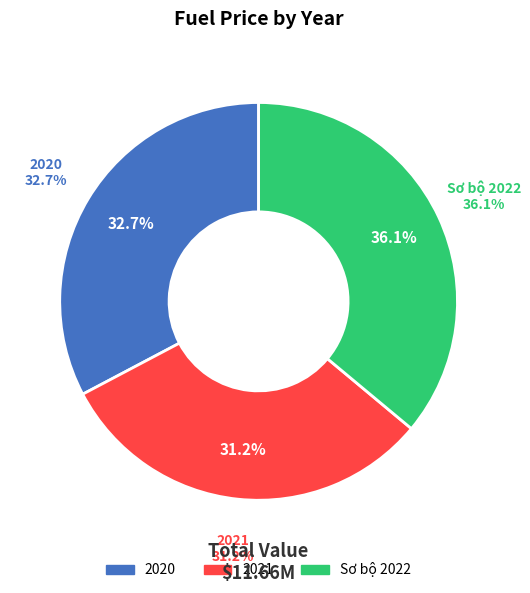

The Sơ bộ 2022 slice represents 36% of the pie. True or false?

True